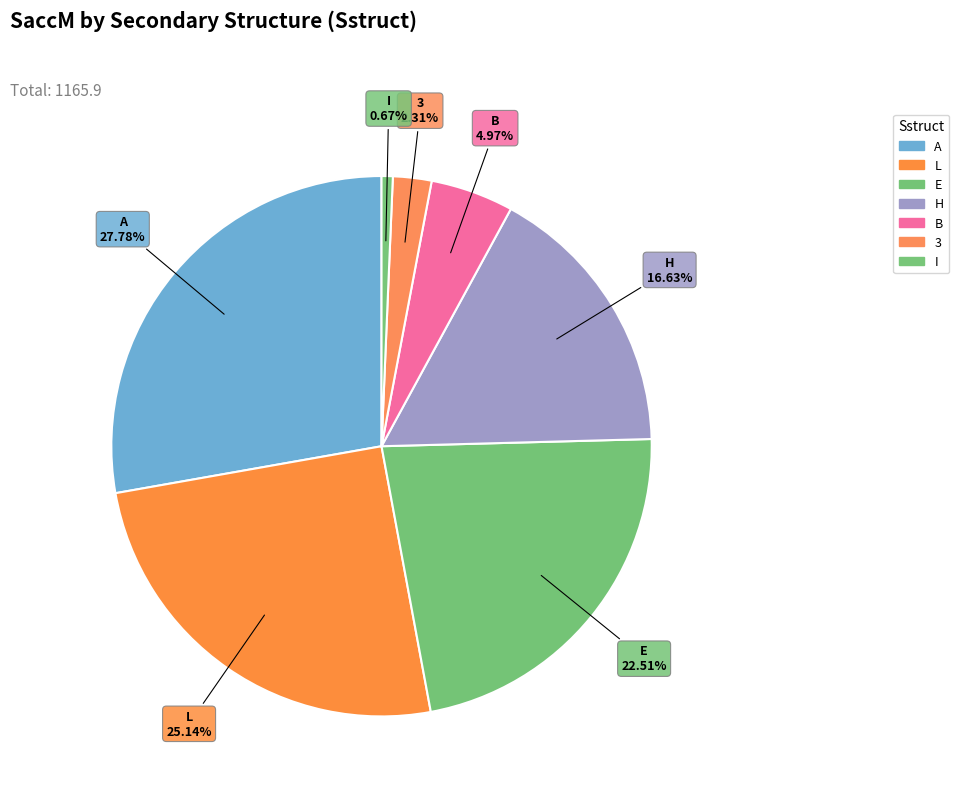

Between L and E, which is larger?

L